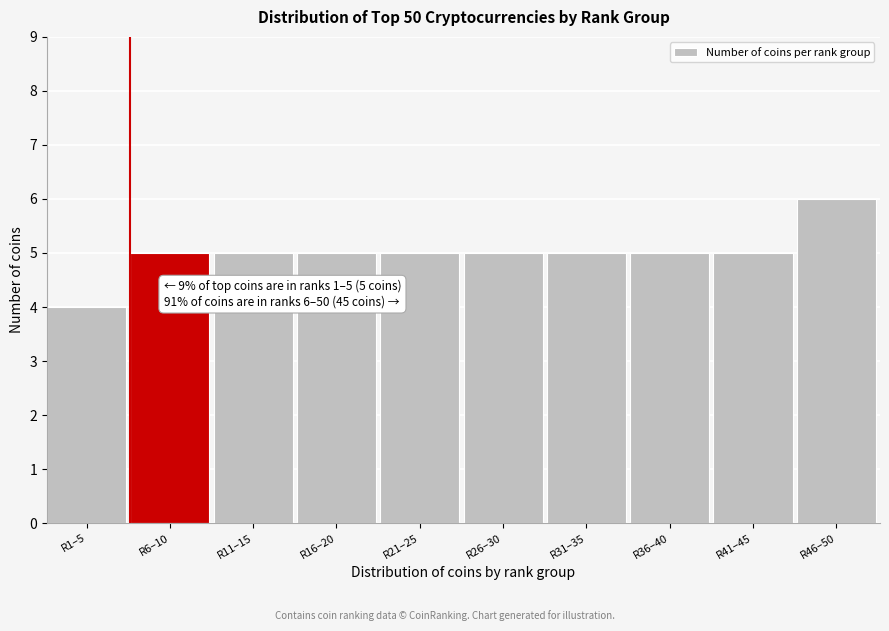

Reading left to right, transcribe all the data shown in this chart.

4	5	5	5	5	5	5	5	5	6